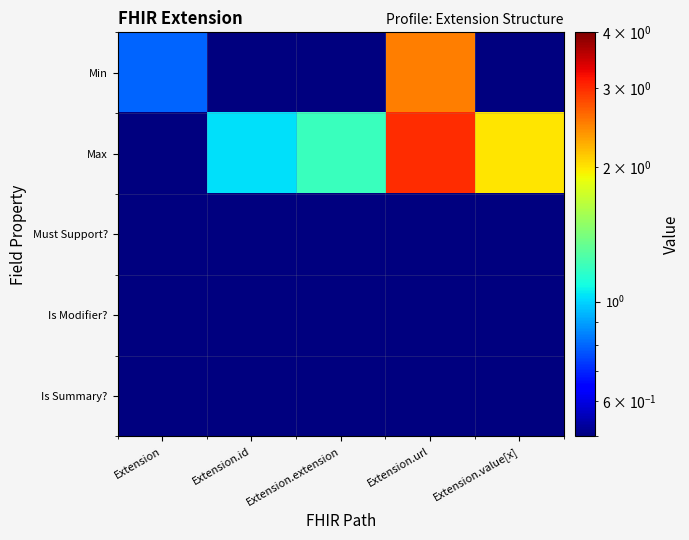

List the series in order of their peak value, lowest first.

Is Modifier?, Is Summary?, Must Support?, Min, Max